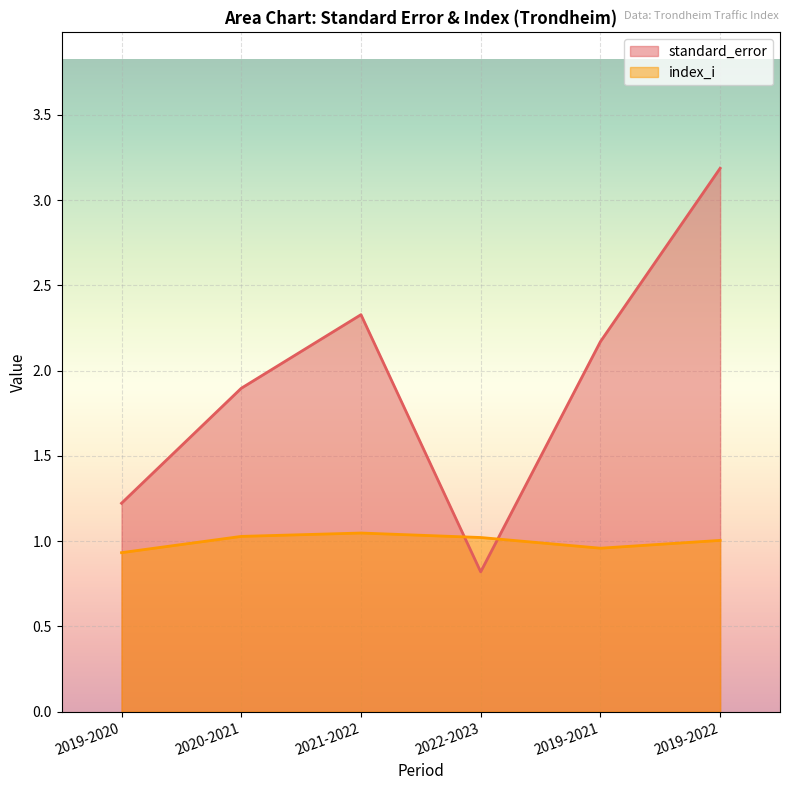

What is the difference between the highest and lowest values at 2019-2020?

0.3